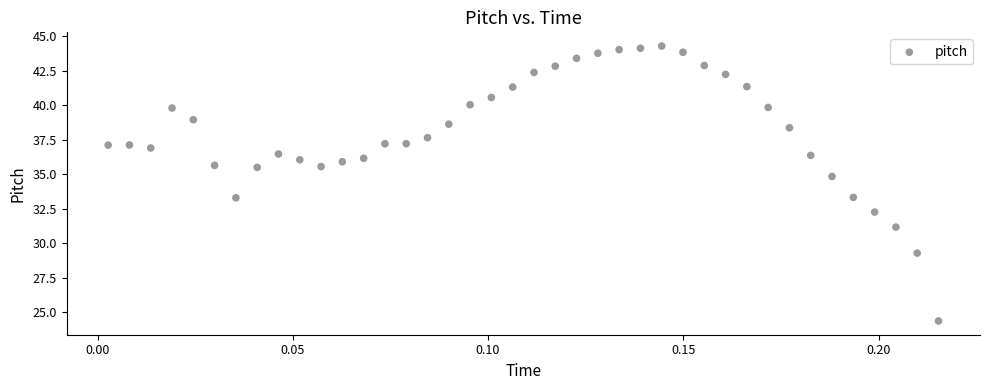

What is the range of Y values (max minus min)?

19.9